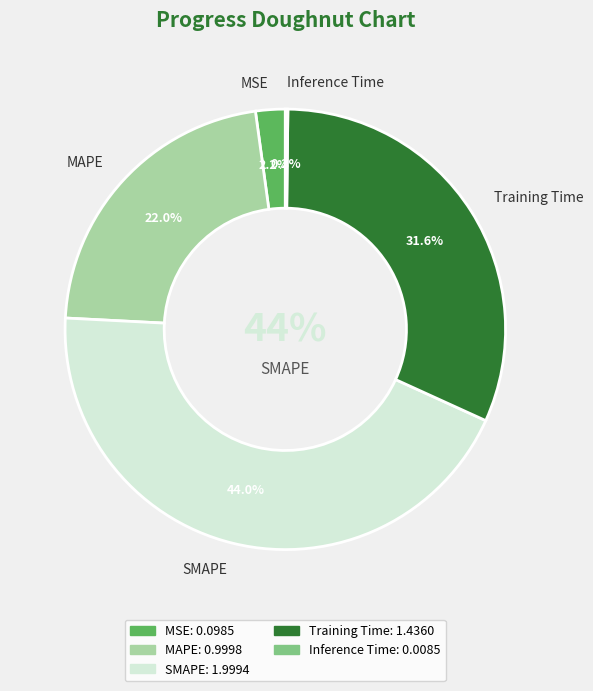

To the nearest percent, what is the average slice percentage?

20%